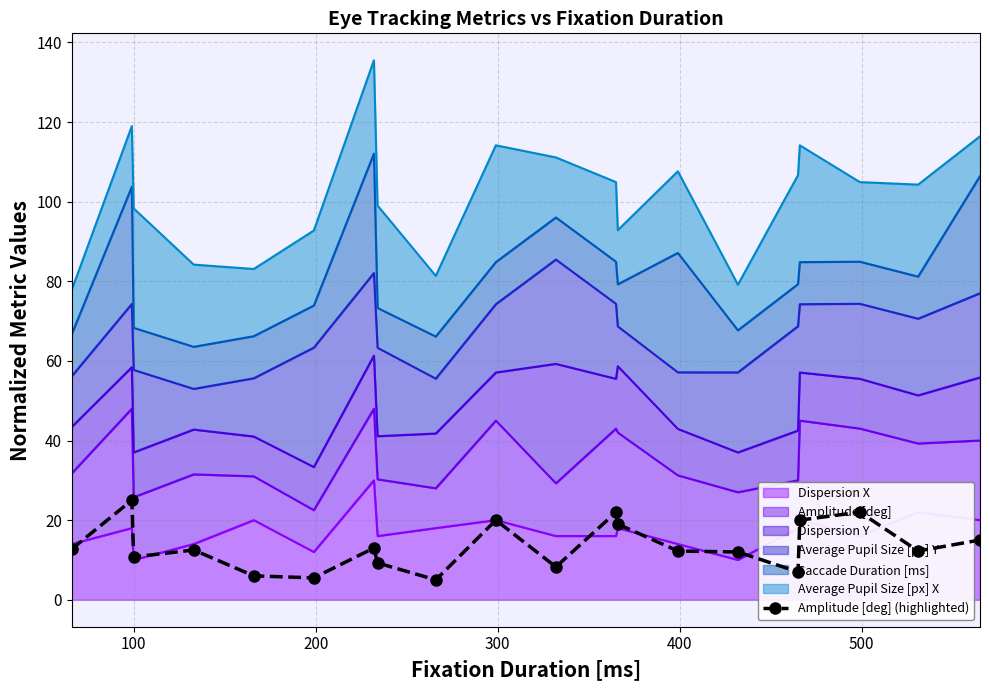

True or false: the data shows 22.0 at 17.

True